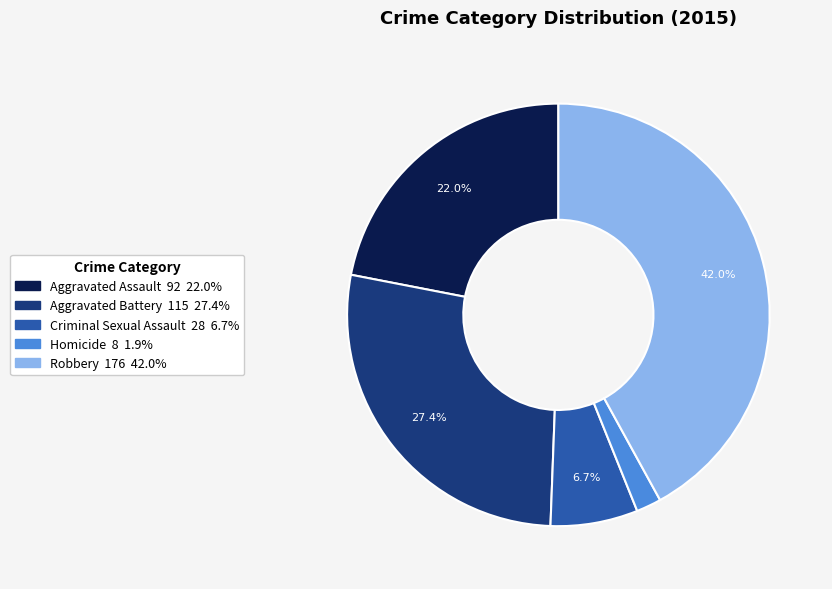

The Robbery slice represents 29% of the pie. True or false?

False